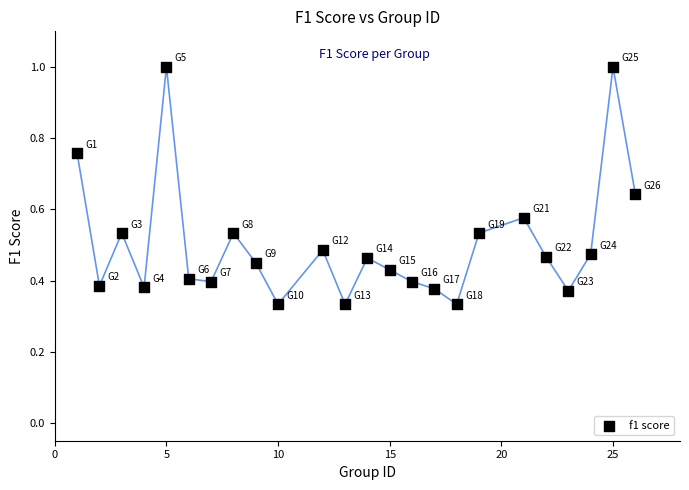

What is the range of X values (max minus min)?

25.0